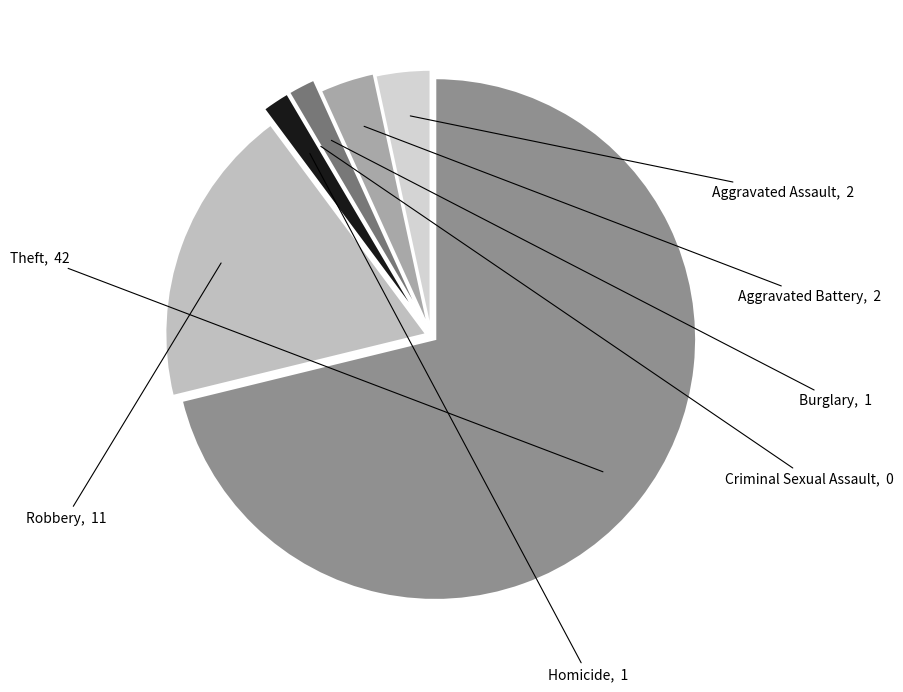

Which category has the biggest portion of the pie?

Theft